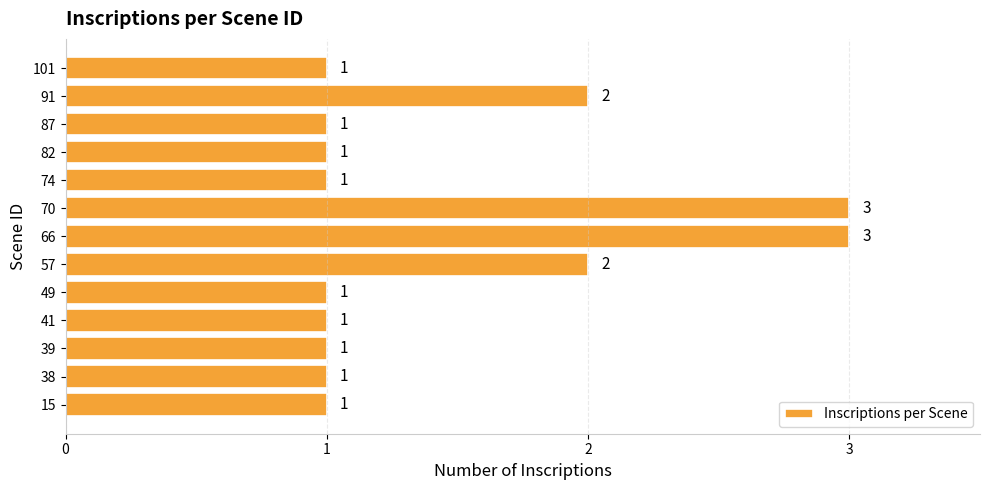

Reading top to bottom, list all the values displayed in this chart.

1	2	1	1	1	3	3	2	1	1	1	1	1